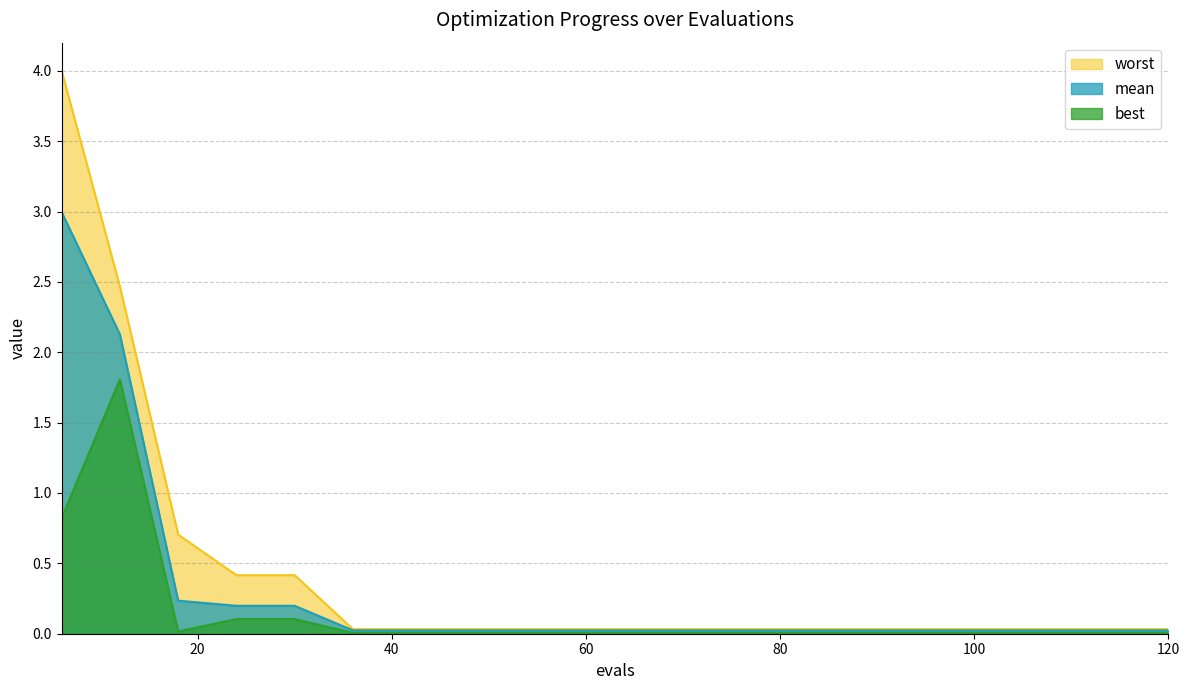

True or false: worst and best intersect in this chart.

False